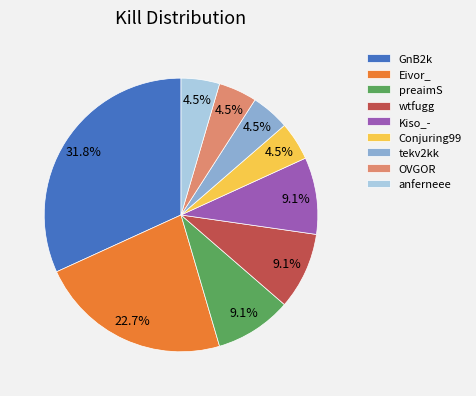

Is it true that Kiso_- is 1% of the pie?

False